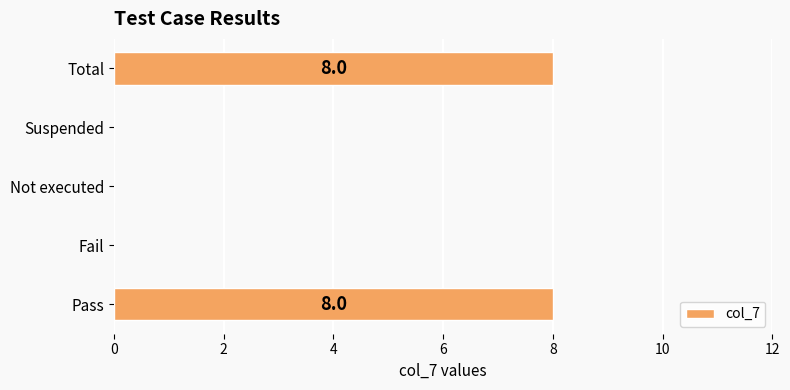

Reading bottom to top, what are all the values shown in this chart?

Pass=8	Fail=0	Not executed=0	Suspended=0	Total=8